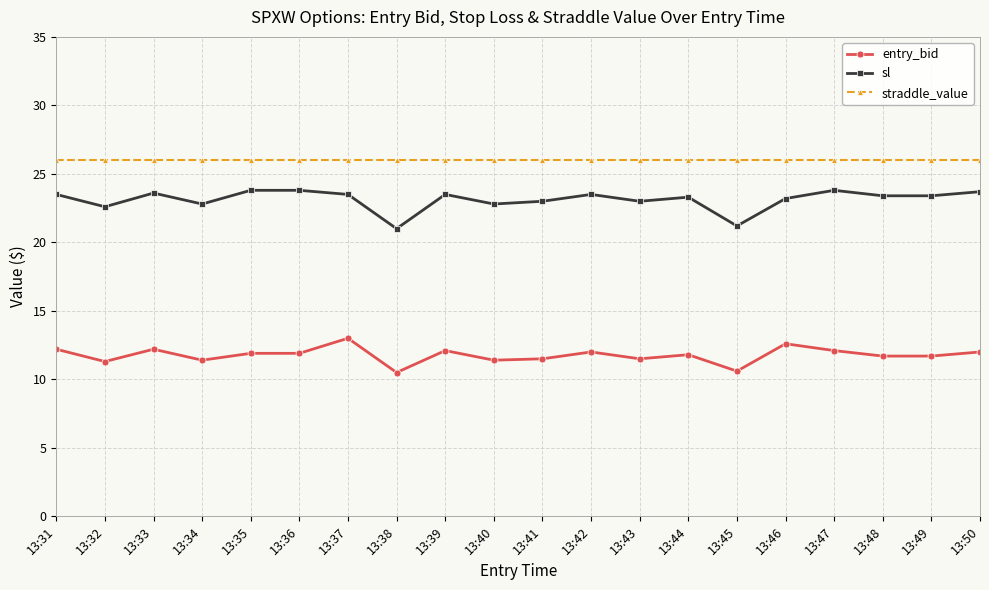

True or false: sl and entry_bid intersect in this chart.

False